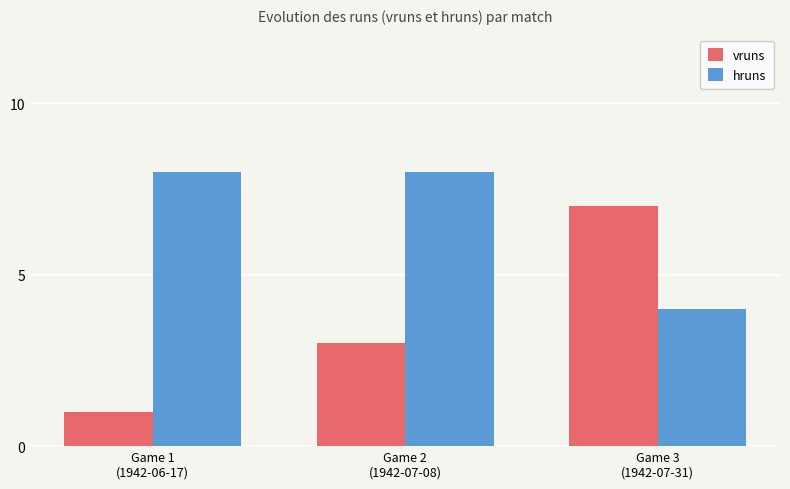

Reading left to right, extract all data points from this chart.

vruns: 1	3	7
hruns: 8	8	4